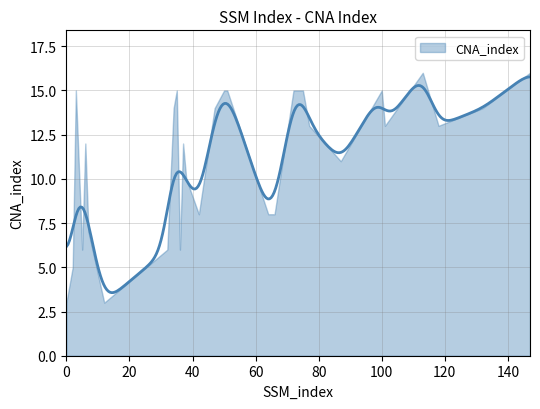

The value at 5 is 6. True or false?

True